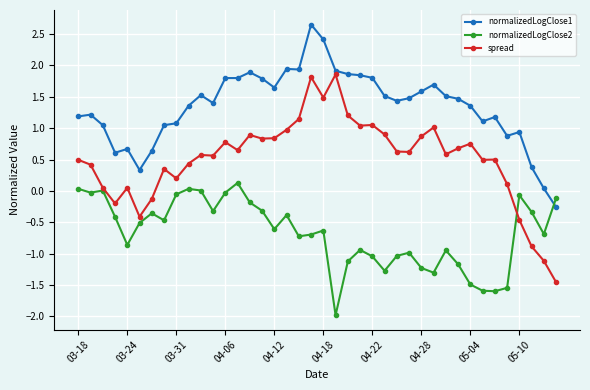

True or false: normalizedLogClose1 has more than 1 points higher than both neighbors.

True